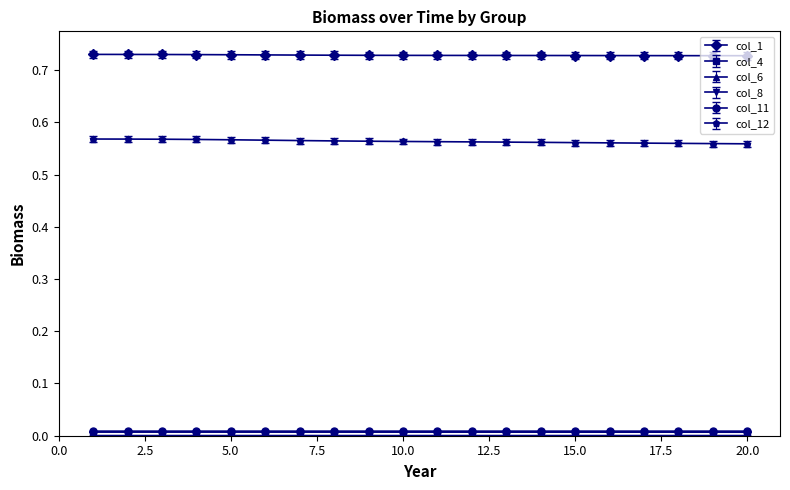

True or false: col_1 and col_12 intersect in this chart.

False